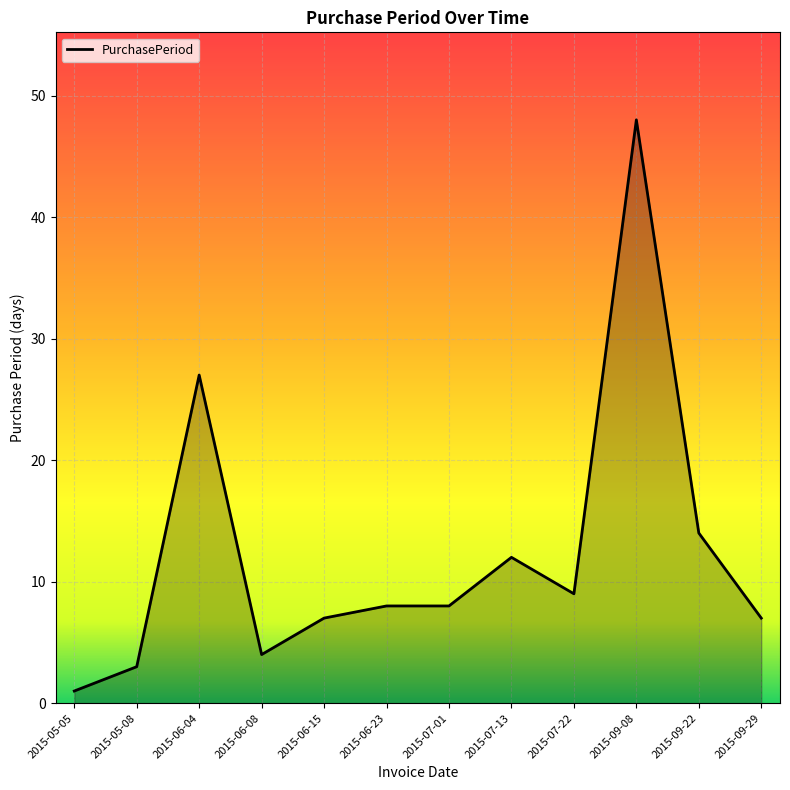

Between 2015-06-08 and 2015-07-01, which is larger?

2015-07-01